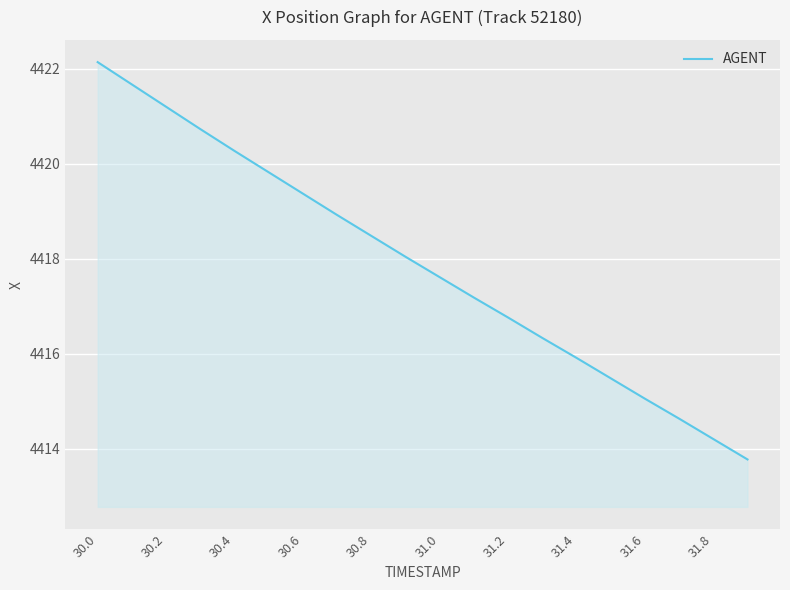

What is the smallest value displayed?

4413.8